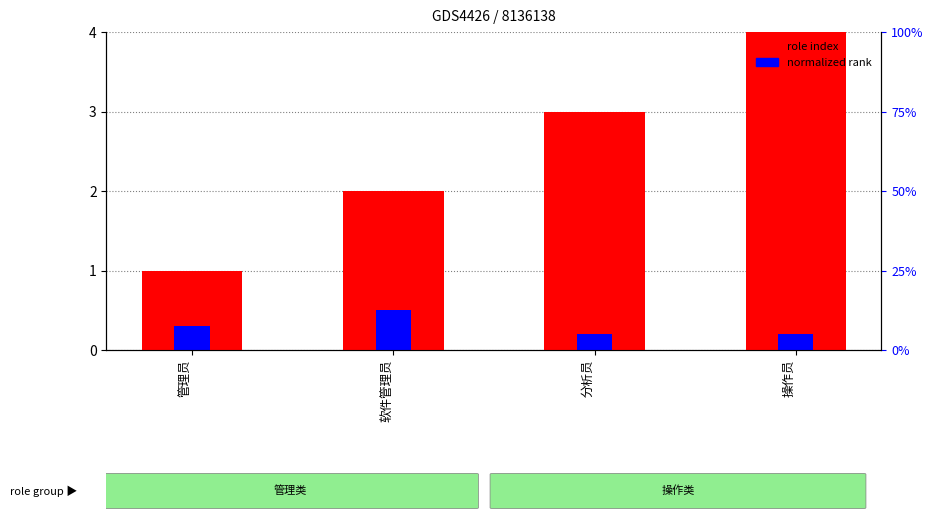

How many role index values are between 2 and 4?

3